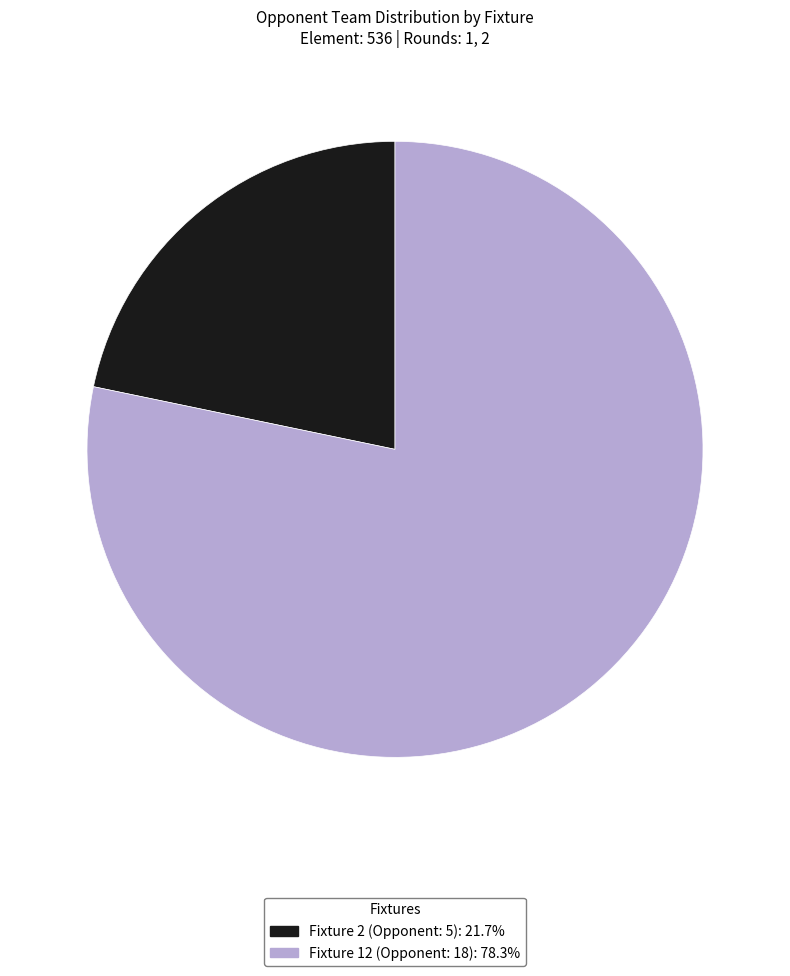

Rank the categories by value from highest to lowest.

Fixture 12 (Opponent: 18), Fixture 2 (Opponent: 5)